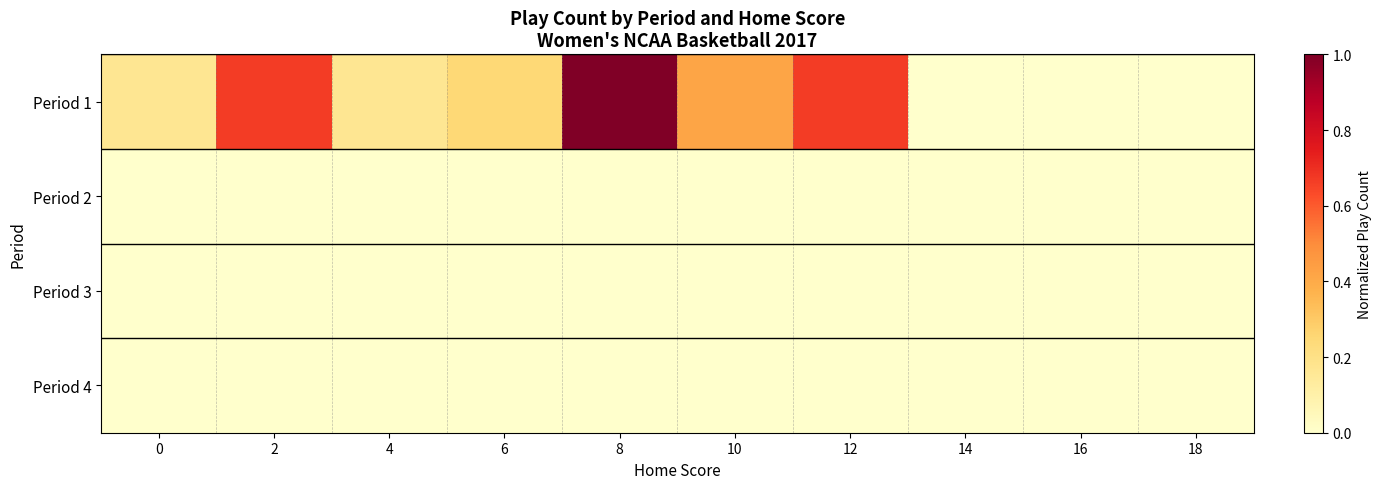

Count the number of data series in this chart.

4